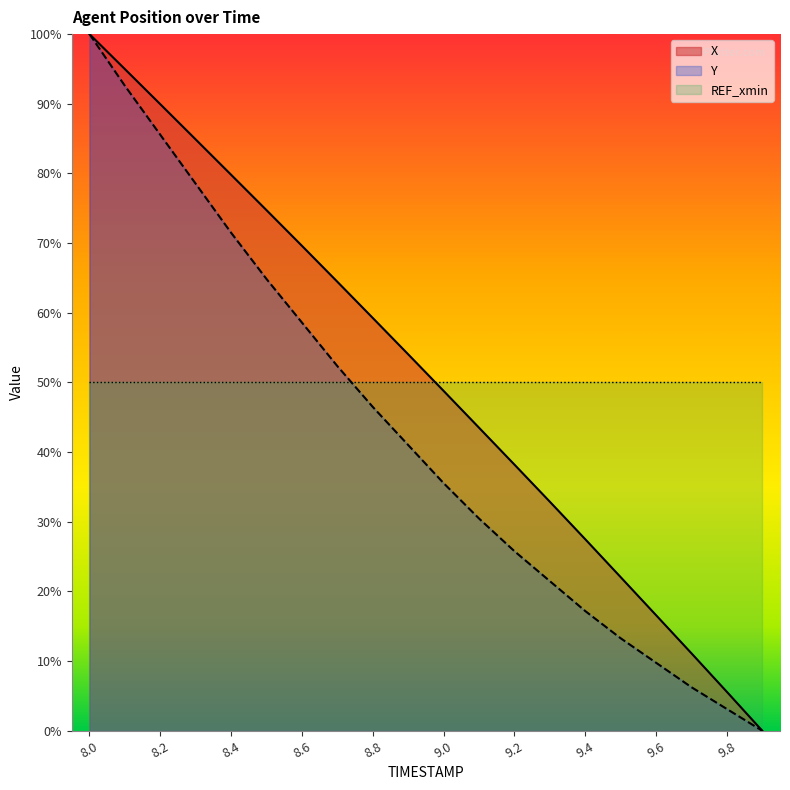

Where does the X series first go above 54?

8.0